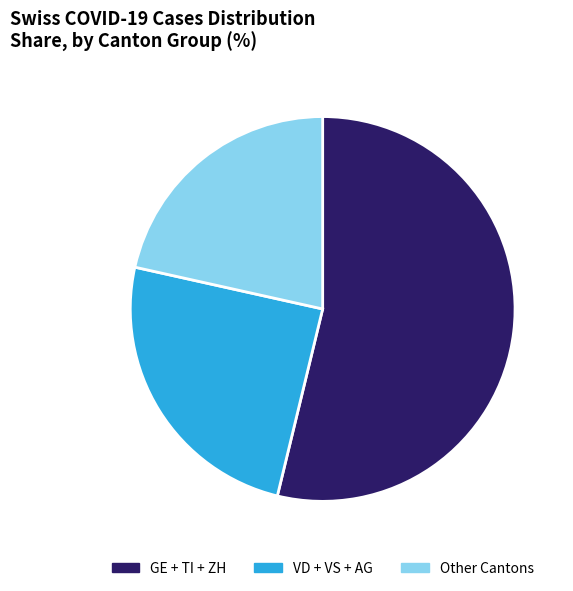

Which slice represents more than half of the pie?

GE + TI + ZH